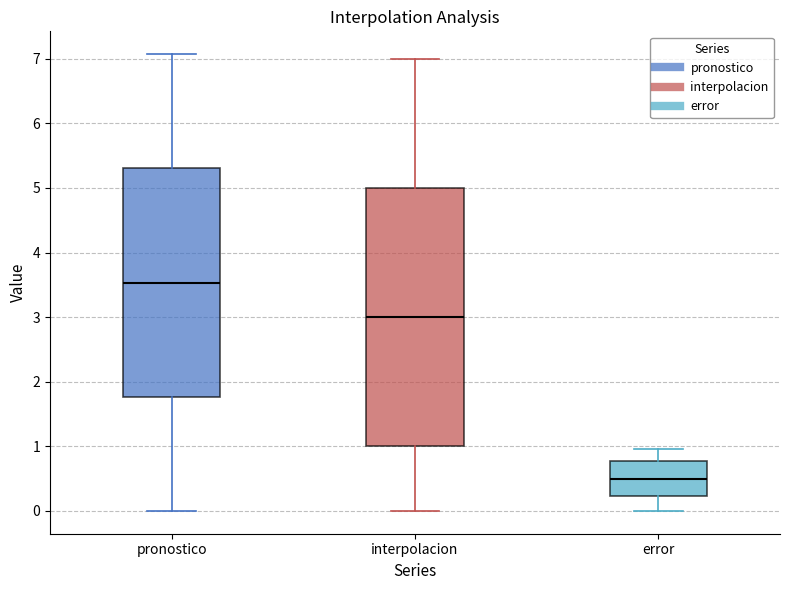

Which box's median line is the lowest?

error